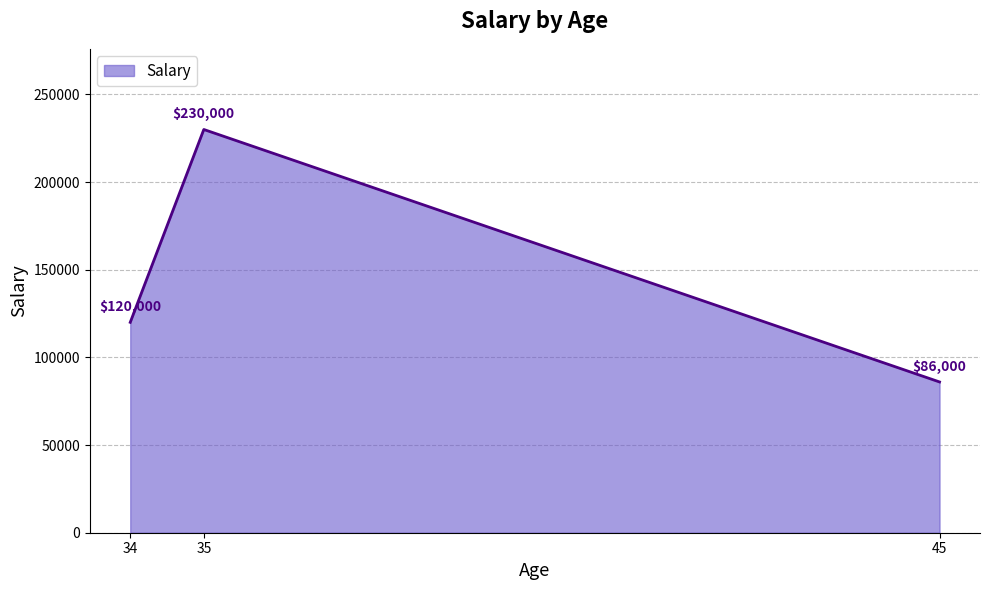

What is the approximate value at 35?

230000